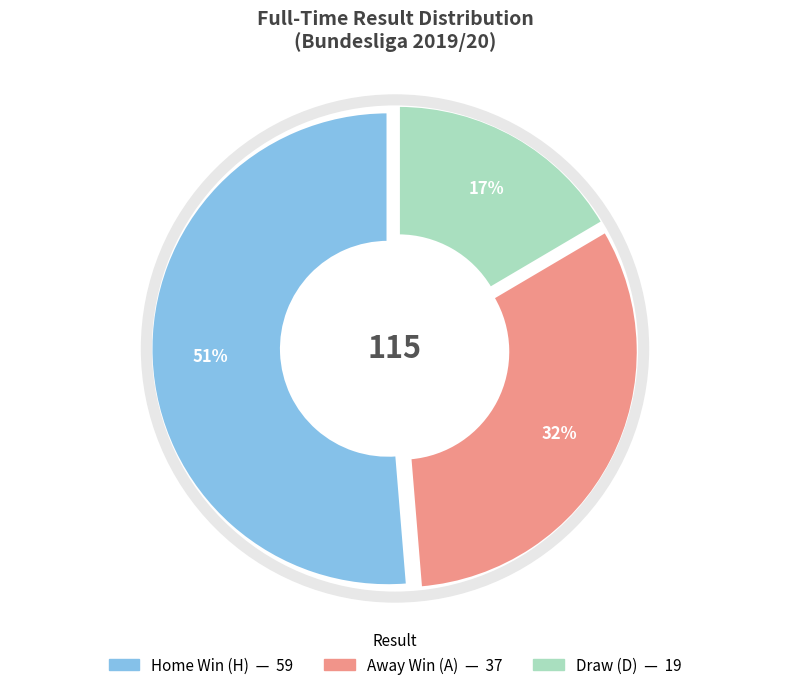

To the nearest percent, what is the average slice percentage?

33%